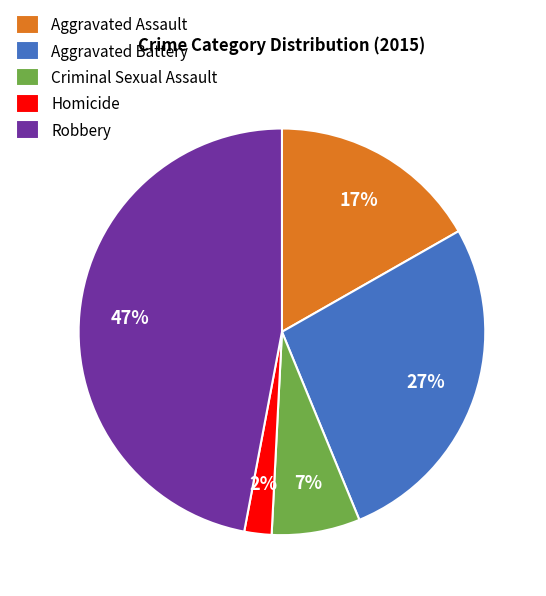

Is there a majority slice in this chart?

No